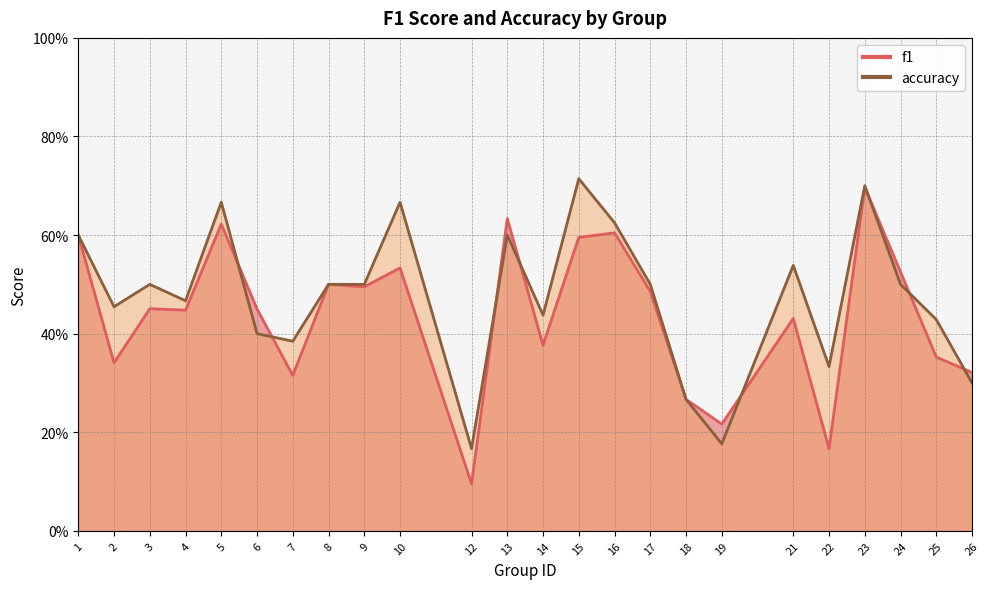

Rank the series by their average value, from lowest to highest.

f1, accuracy